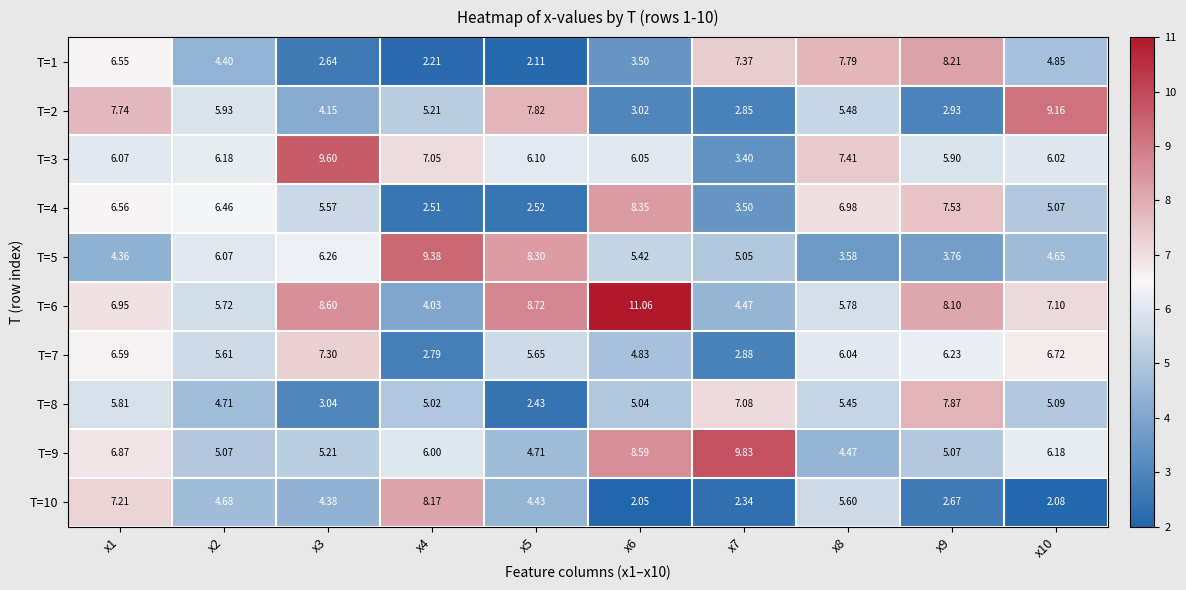

Is the value of T=10 at x10 greater than the value of T=4 at x7?

No